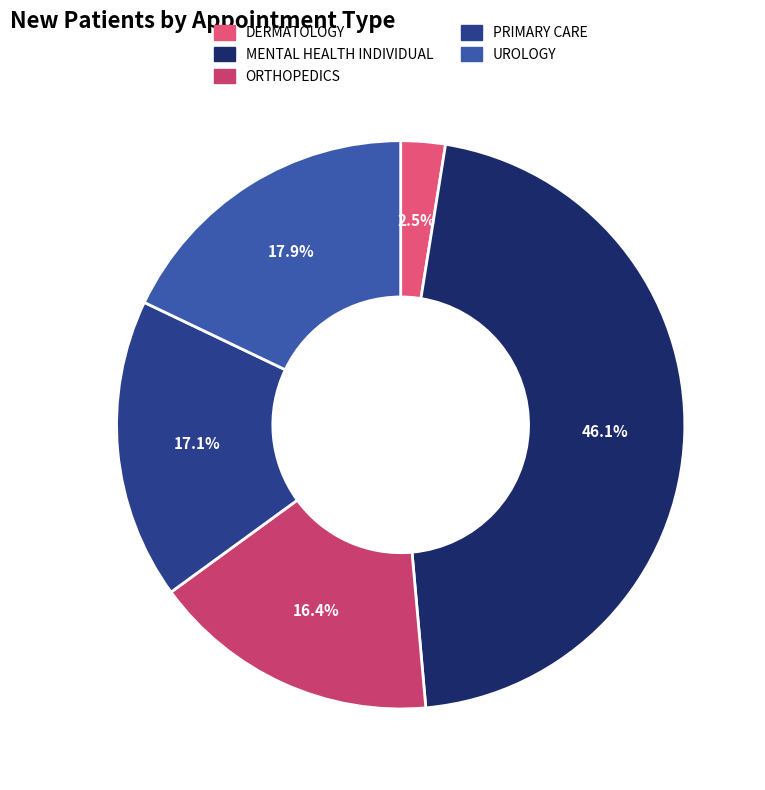

Is there any slice that represents more than half of the pie?

No